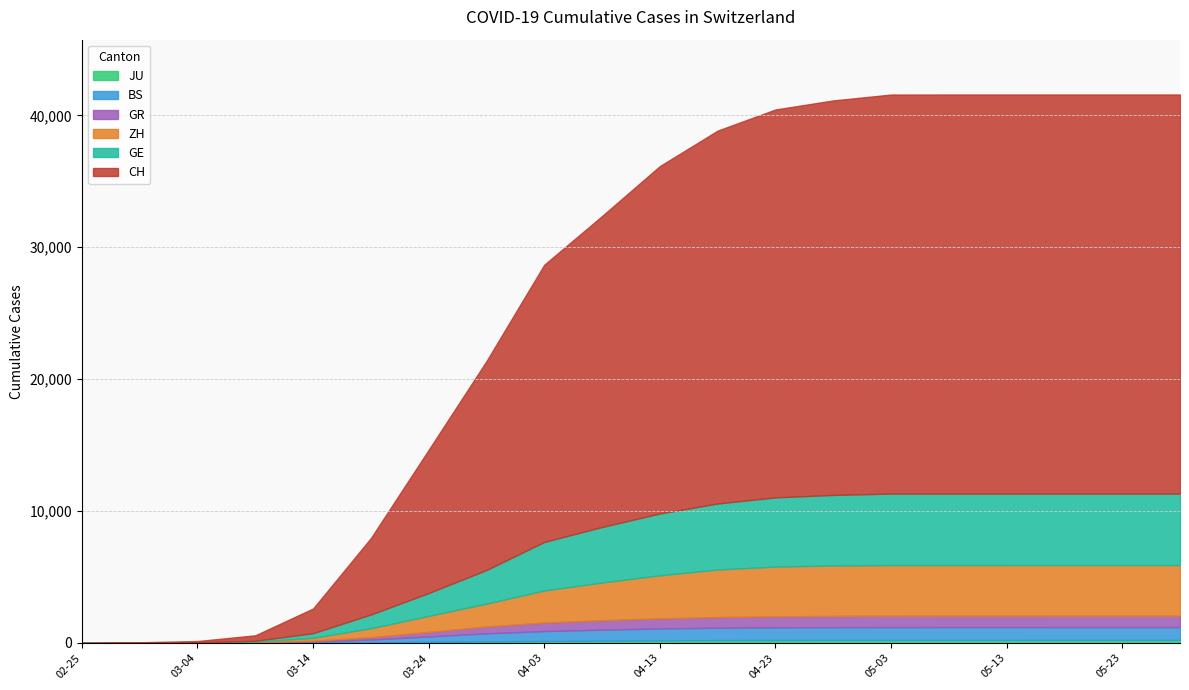

What is the difference between the maximum and minimum values in the JU series?

231